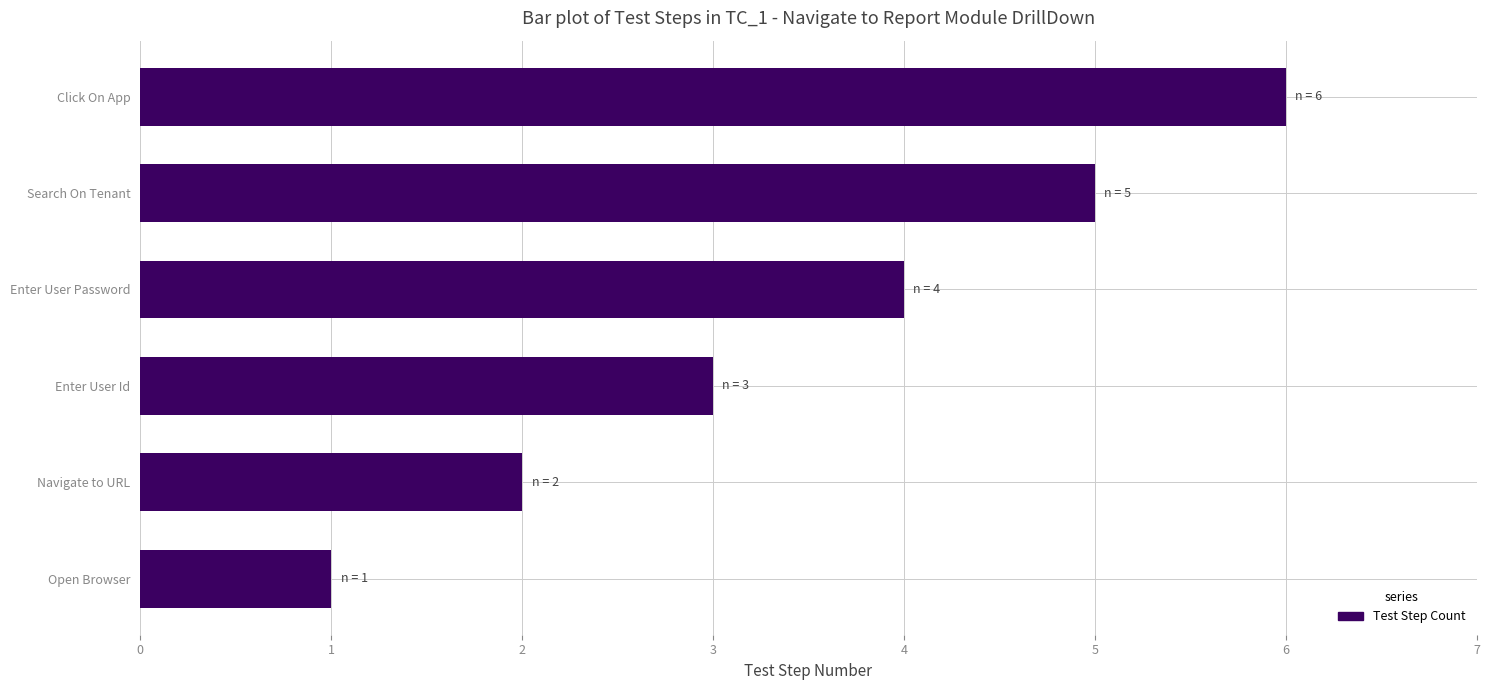

List the labels in order of value, smallest first.

Open Browser, Navigate to URL, Enter User Id, Enter User Password, Search On Tenant, Click On App